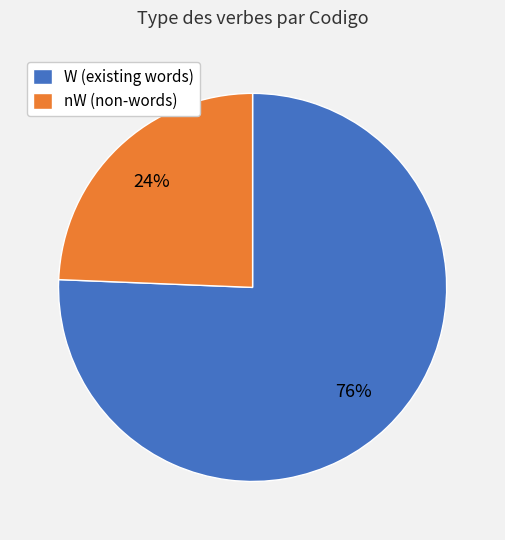

Which has a higher value, nW (non-words) or W (existing words)?

W (existing words)